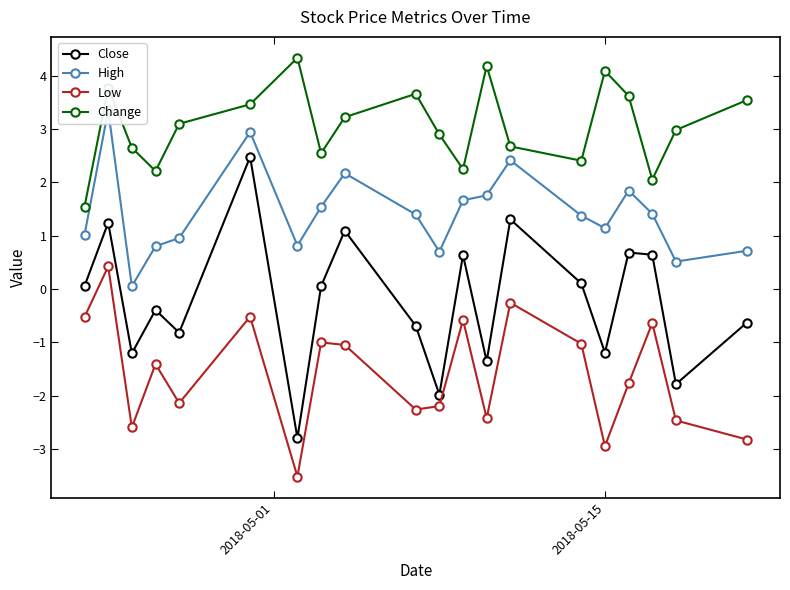

What is the value of the Close point at the 2nd from the left?

1.2